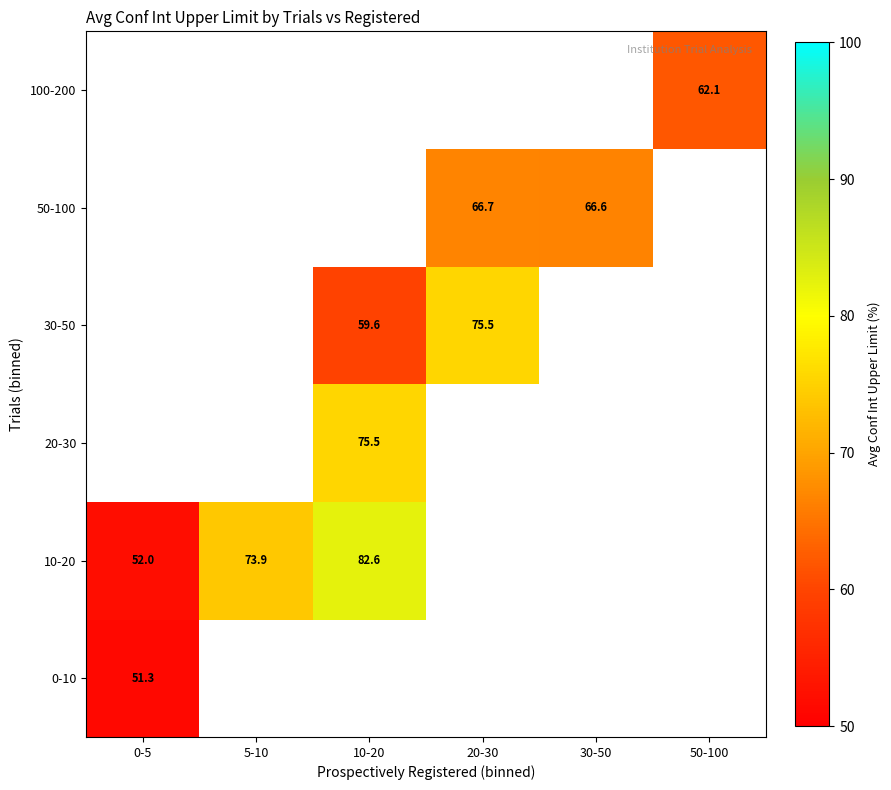

What is the greatest value displayed?

82.6